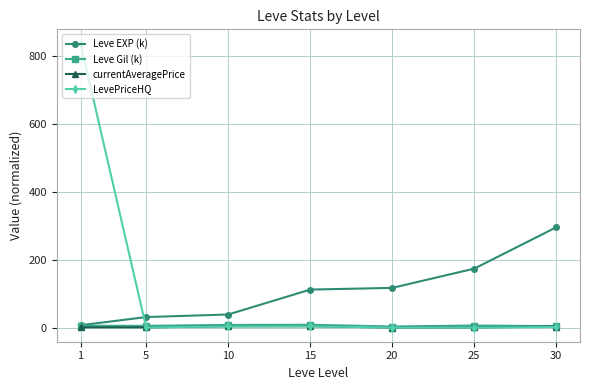

What is the minimum value for Leve Gil (k)?

3.0